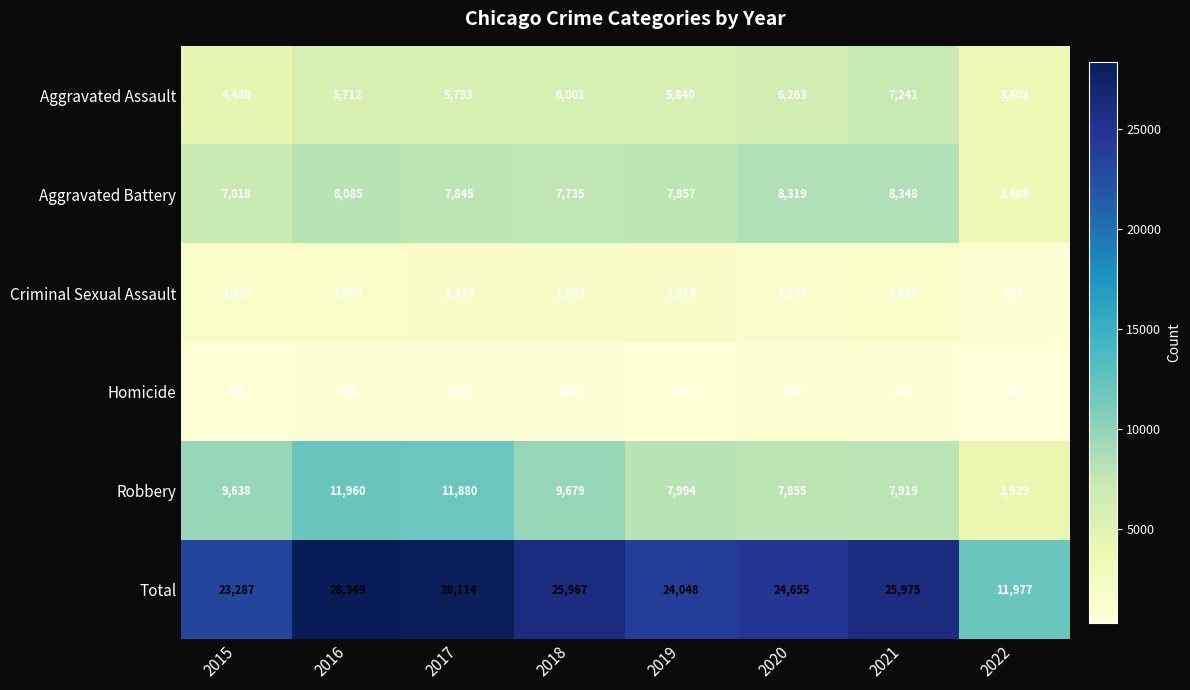

What is the difference between the highest and lowest values at 2022?

11651